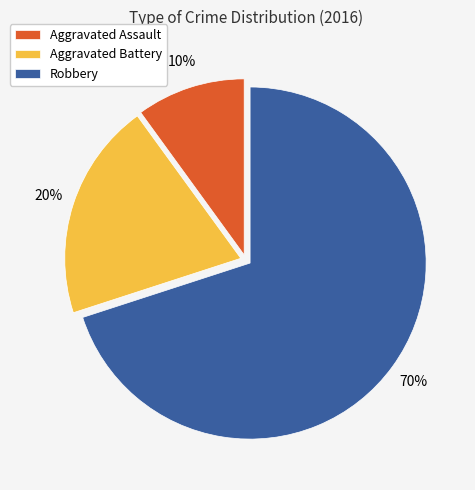

Which slice is the smallest?

Aggravated Assault